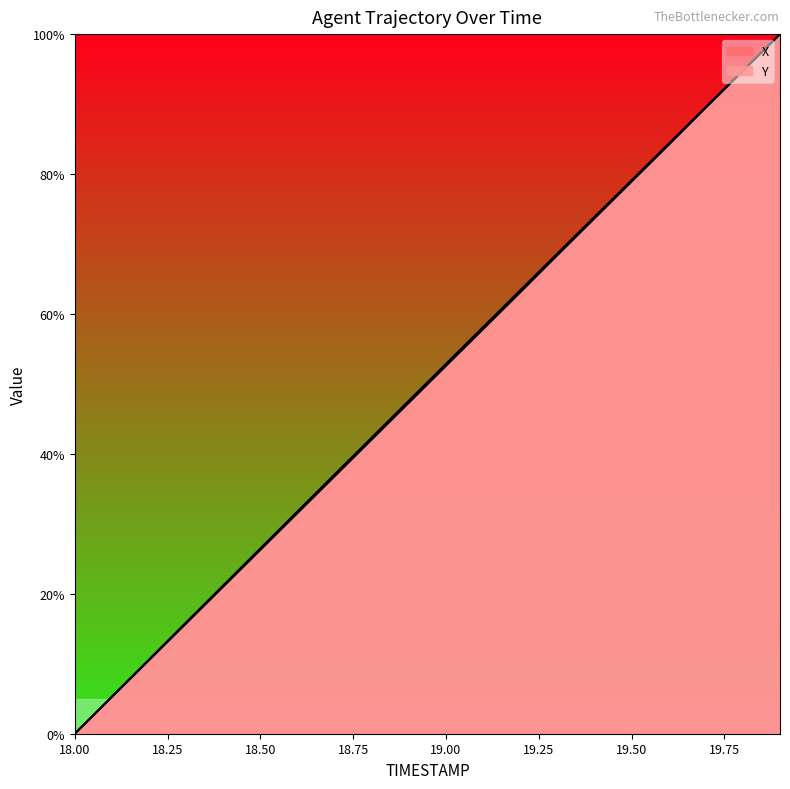

Count the number of categories in the chart.

20